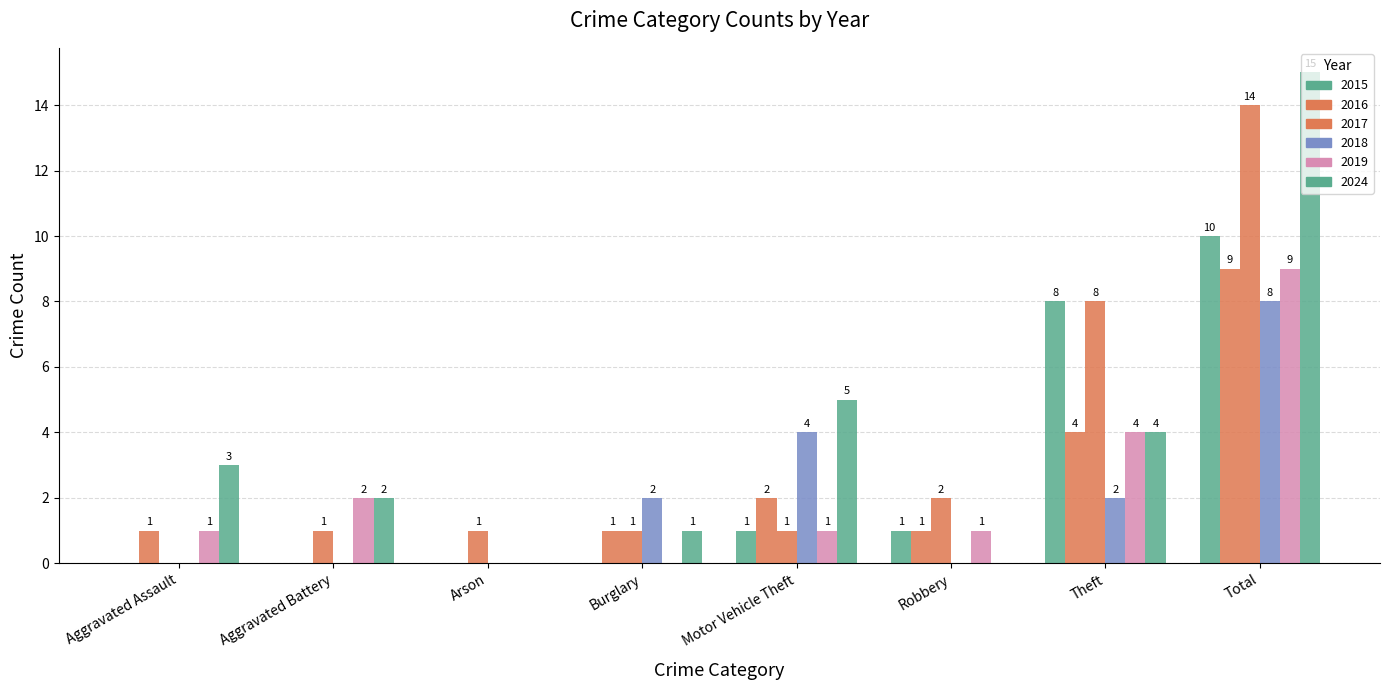

How many groups of bars are there?

8